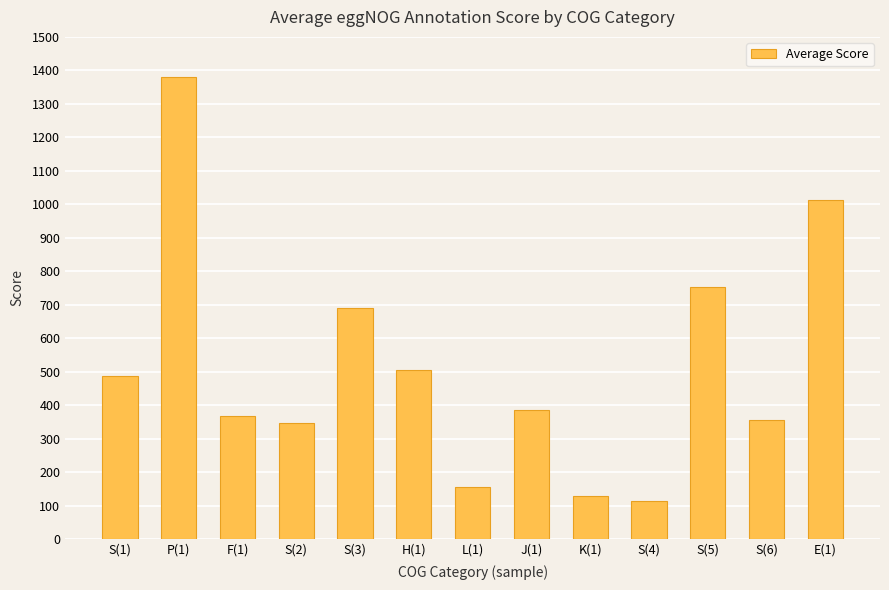

What is the change in value from S(4) to S(6)?

+242